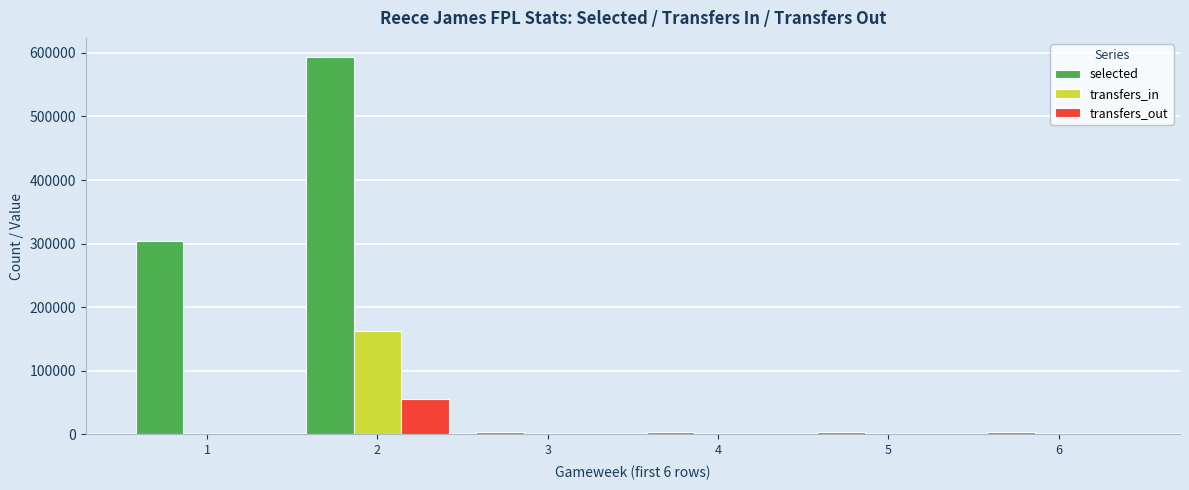

At which category is the sum across all series the highest?

2